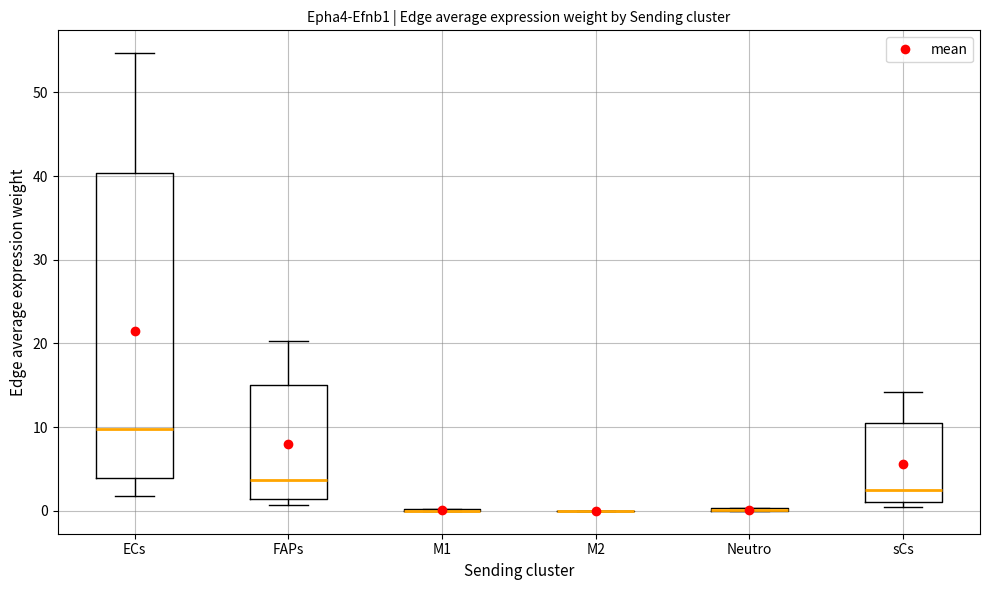

Comparing the boxes themselves (not the whiskers), which one is the tallest?

ECs